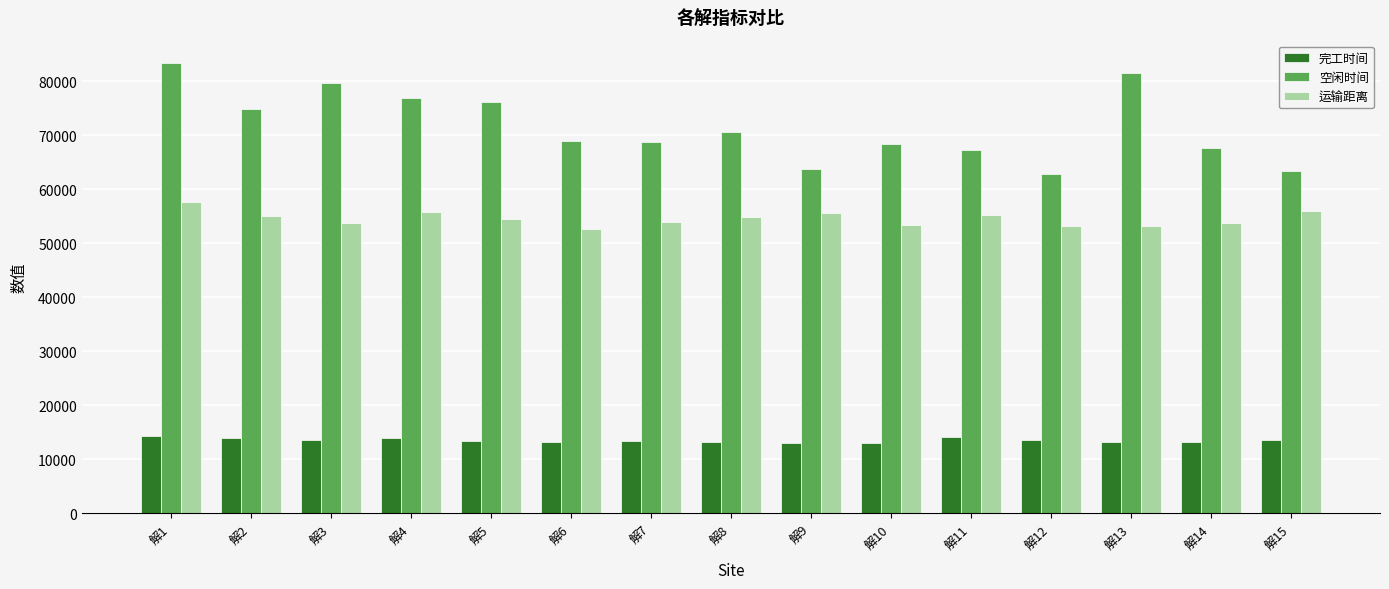

The 空闲时间 series shows 70651.2 at 解8. True or false?

True